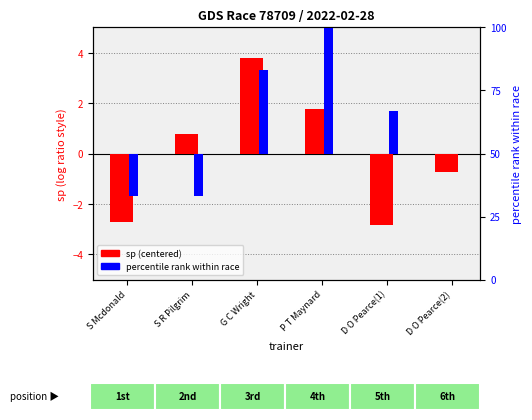

What is the label of the 5th bar from the right?

S R Pilgrim